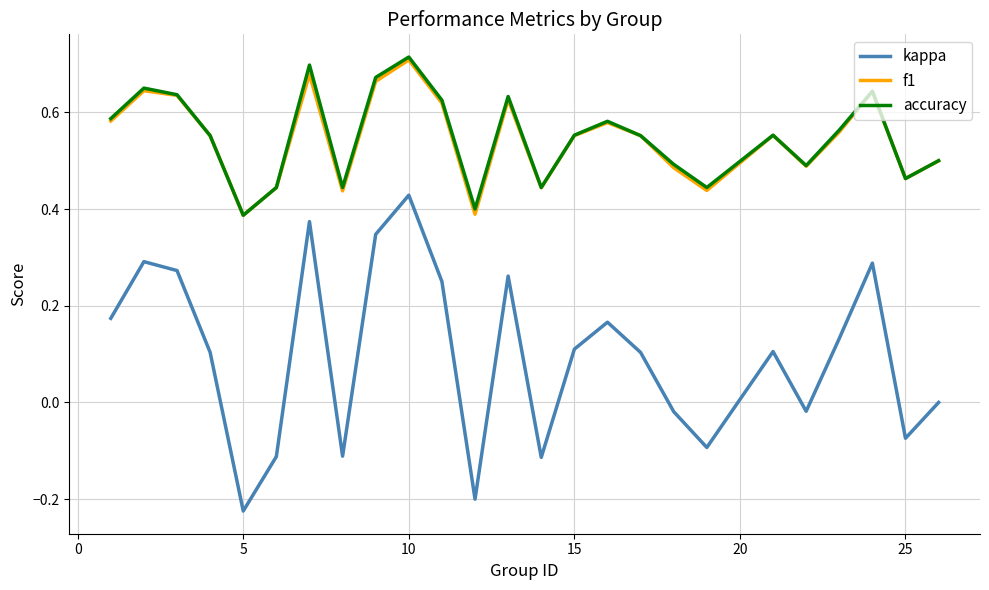

Which series has the widest spread of values?

kappa